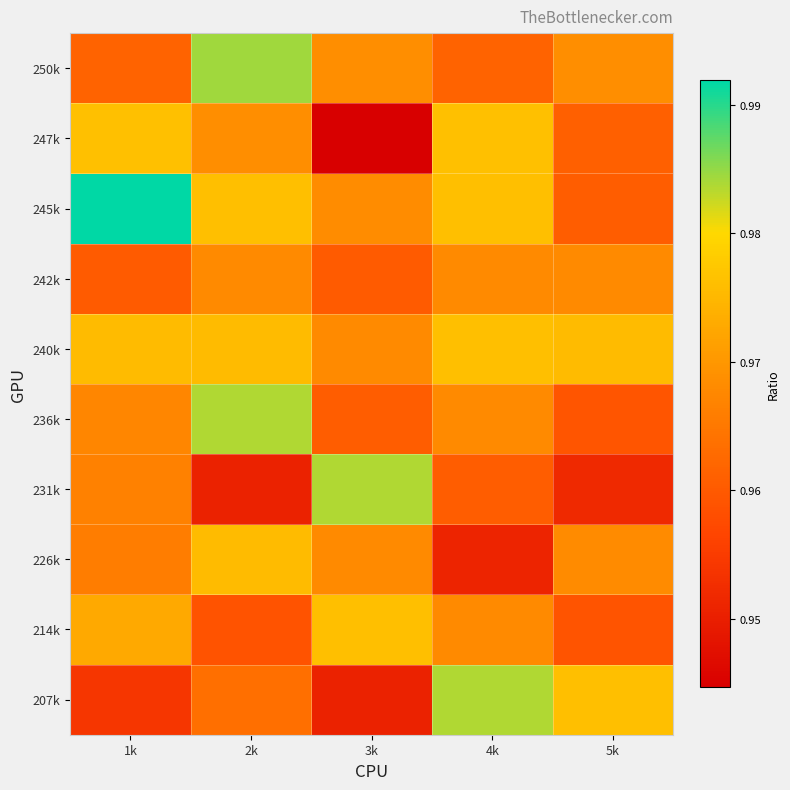

At which category is the sum across all series the highest?

2k